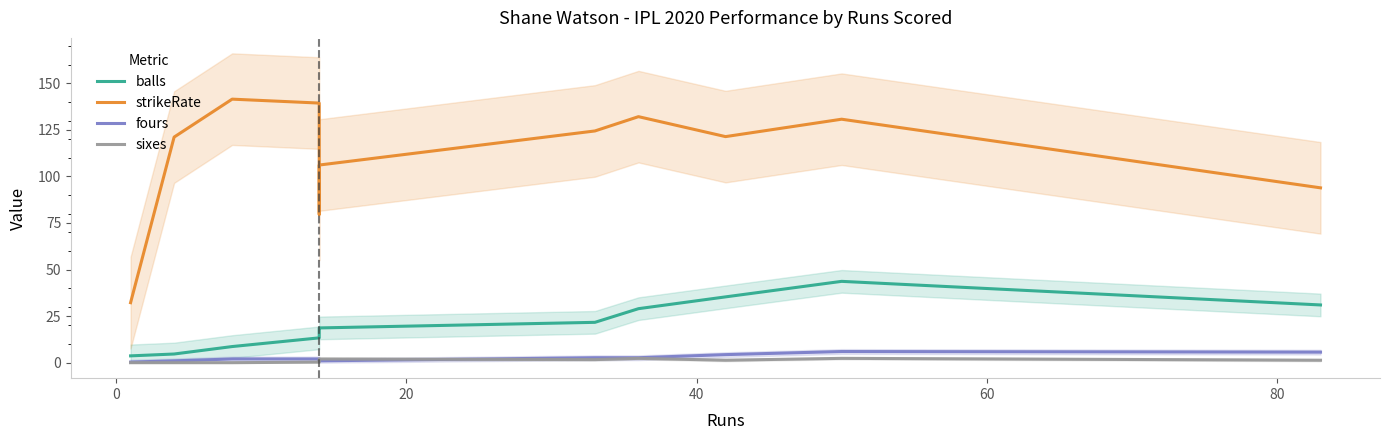

How many values in sixes are above zero?

8